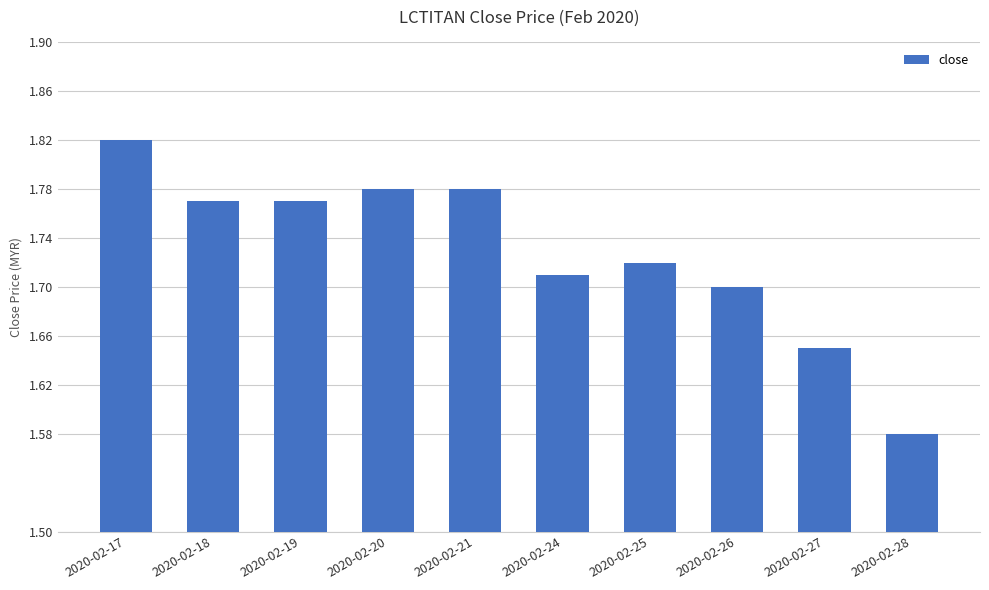

What is the sum of all values?

17.3